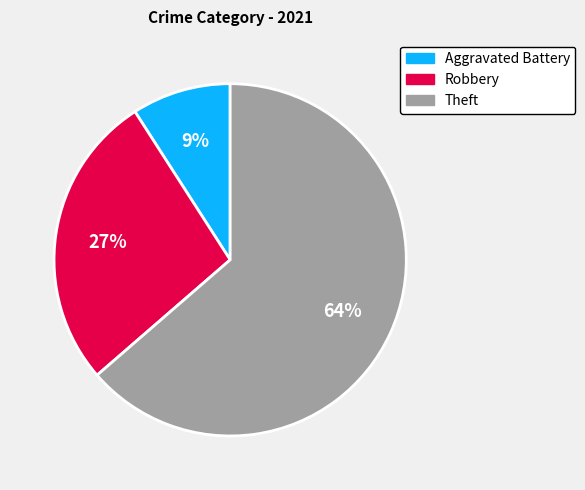

To the nearest percent, what is the average slice percentage?

33%